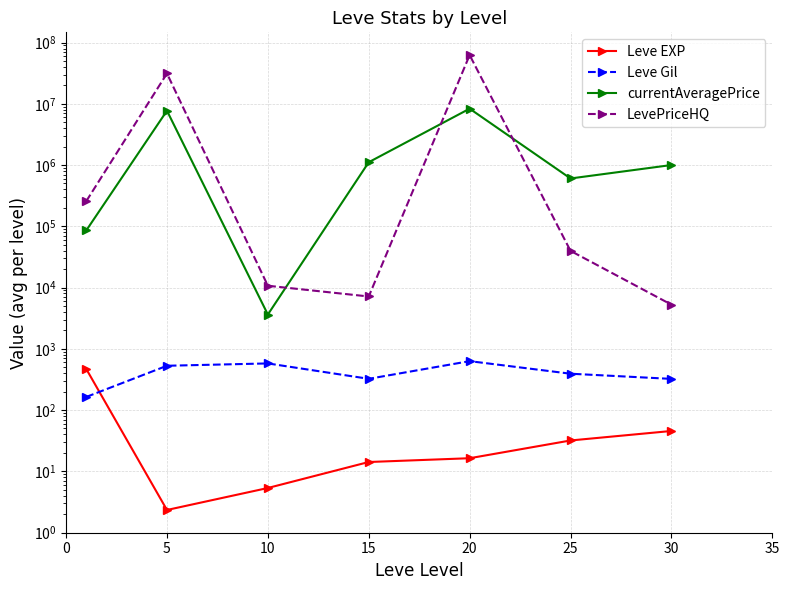

At which category is the sum across all series the highest?

20